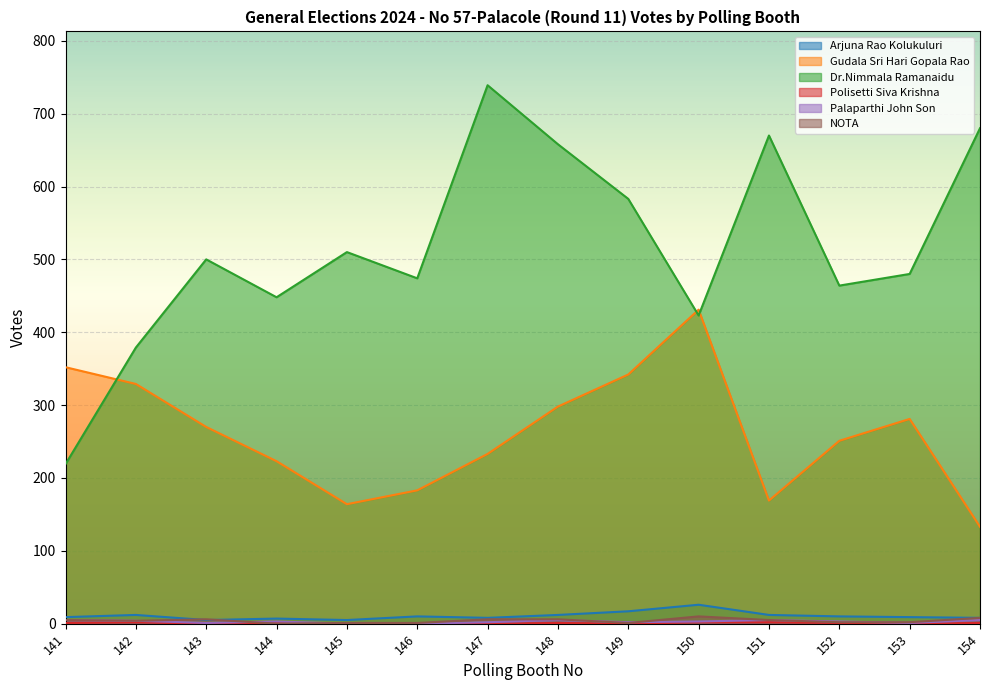

What is the sum of the Dr.Nimmala Ramanaidu values at 143 and 148?

1158